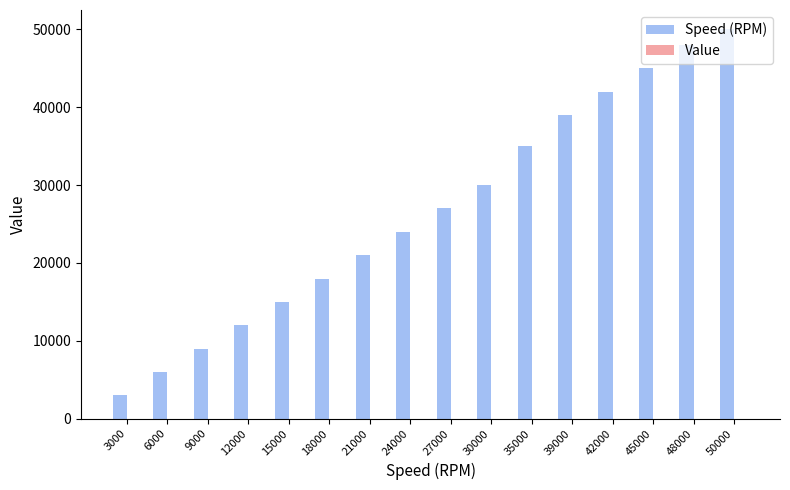

What is the maximum value shown in the chart?

50000.0